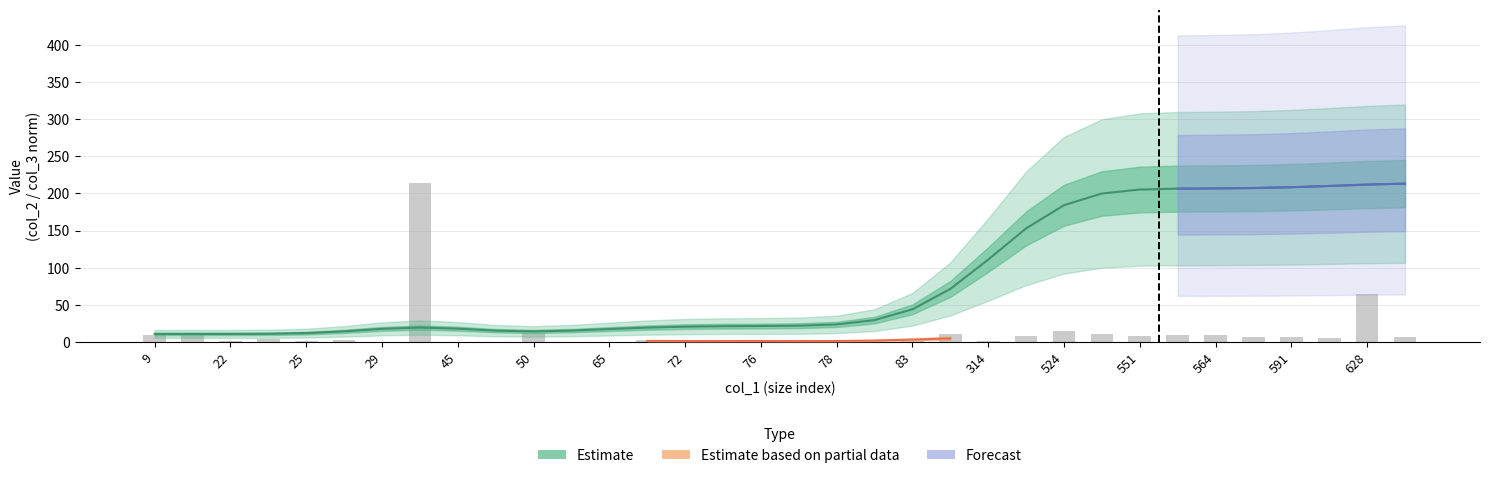

What is the difference between the col_3 values at 564 and 75?

185.6